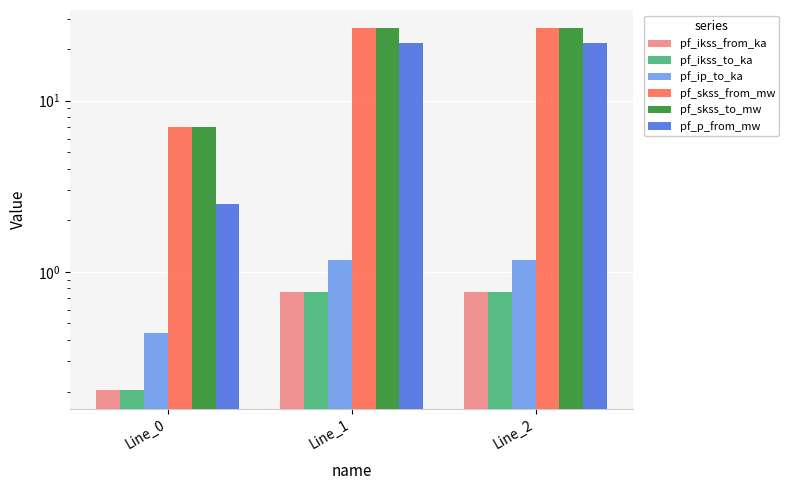

Which series changed the most between Line_0 and Line_1?

pf_skss_from_mw